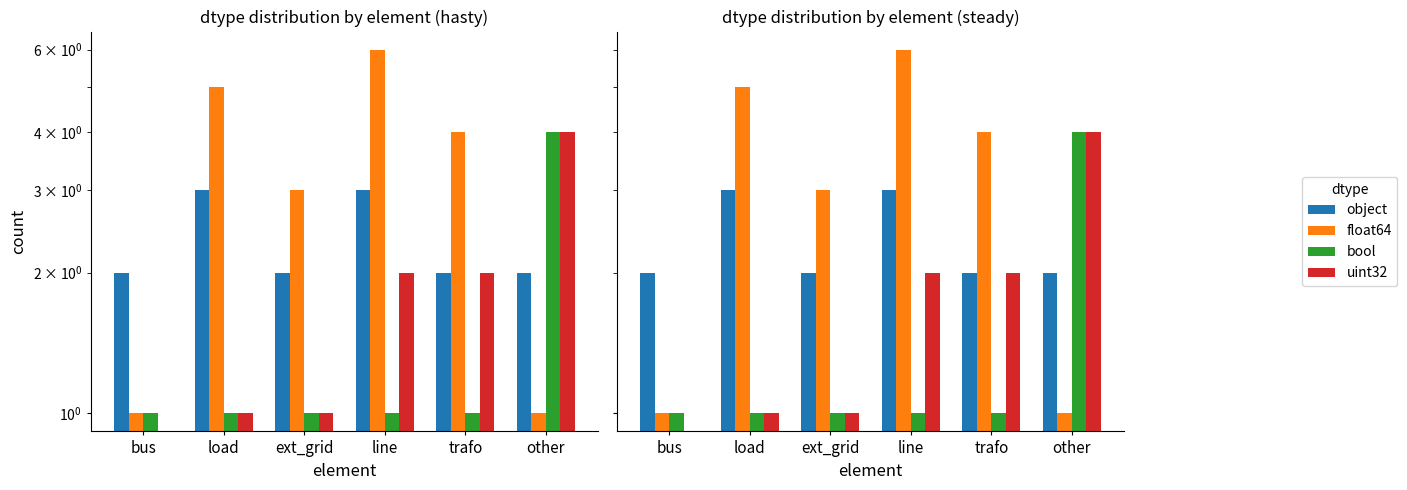

What is the approximate value of object at ext_grid?

2